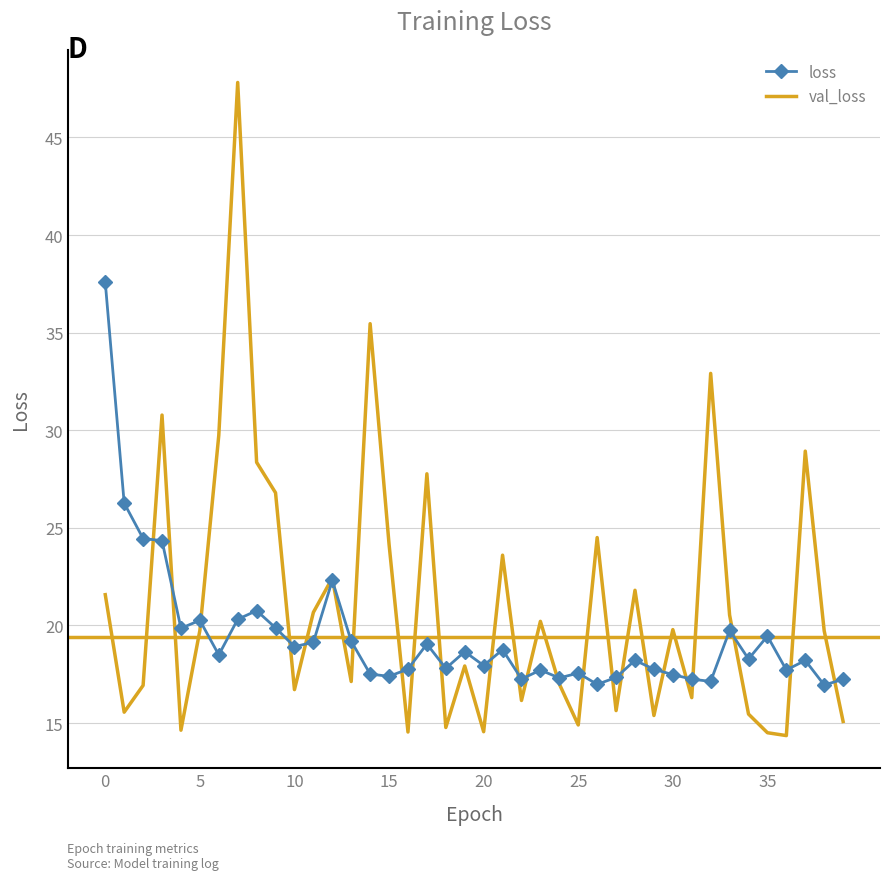

Which series has the largest range (max minus min)?

val_loss